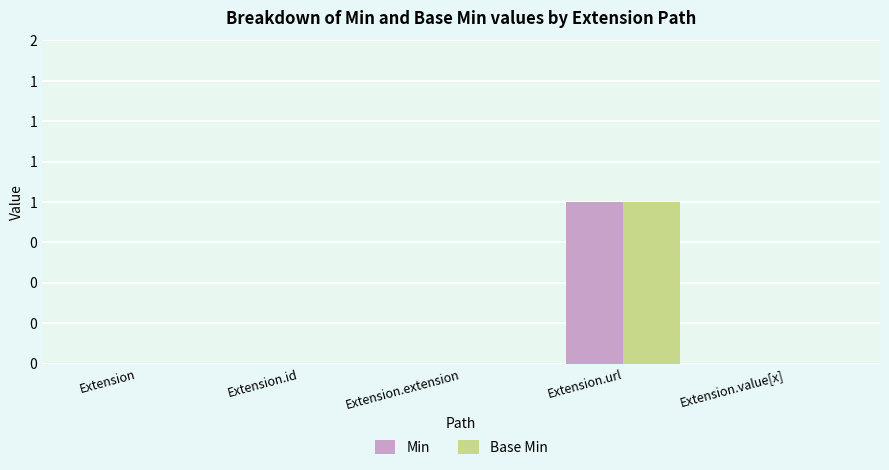

What is the difference between the maximum and second lowest values in the Min series?

1